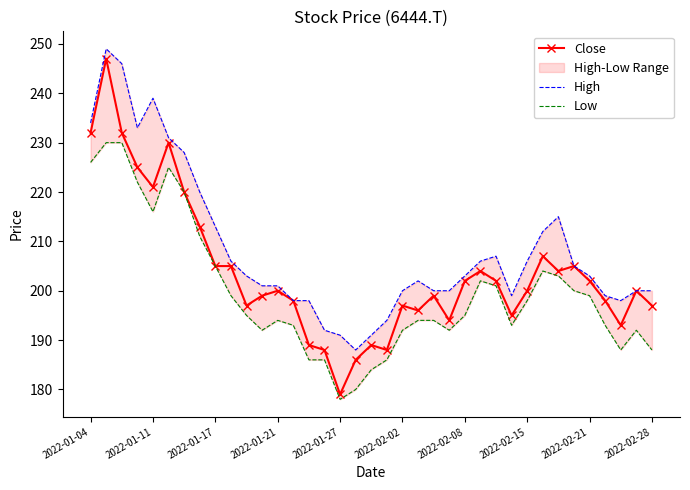

The value of Close at 2022-02-08 is 202. True or false?

True